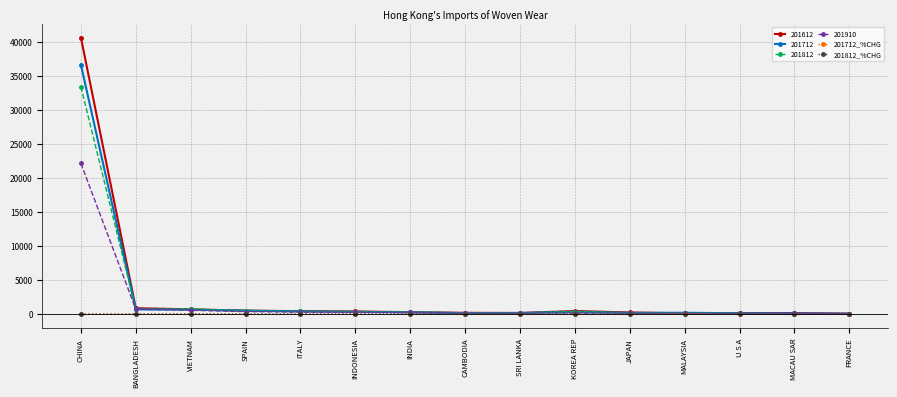

At which label is 201812 closest to 16752?

VIETNAM